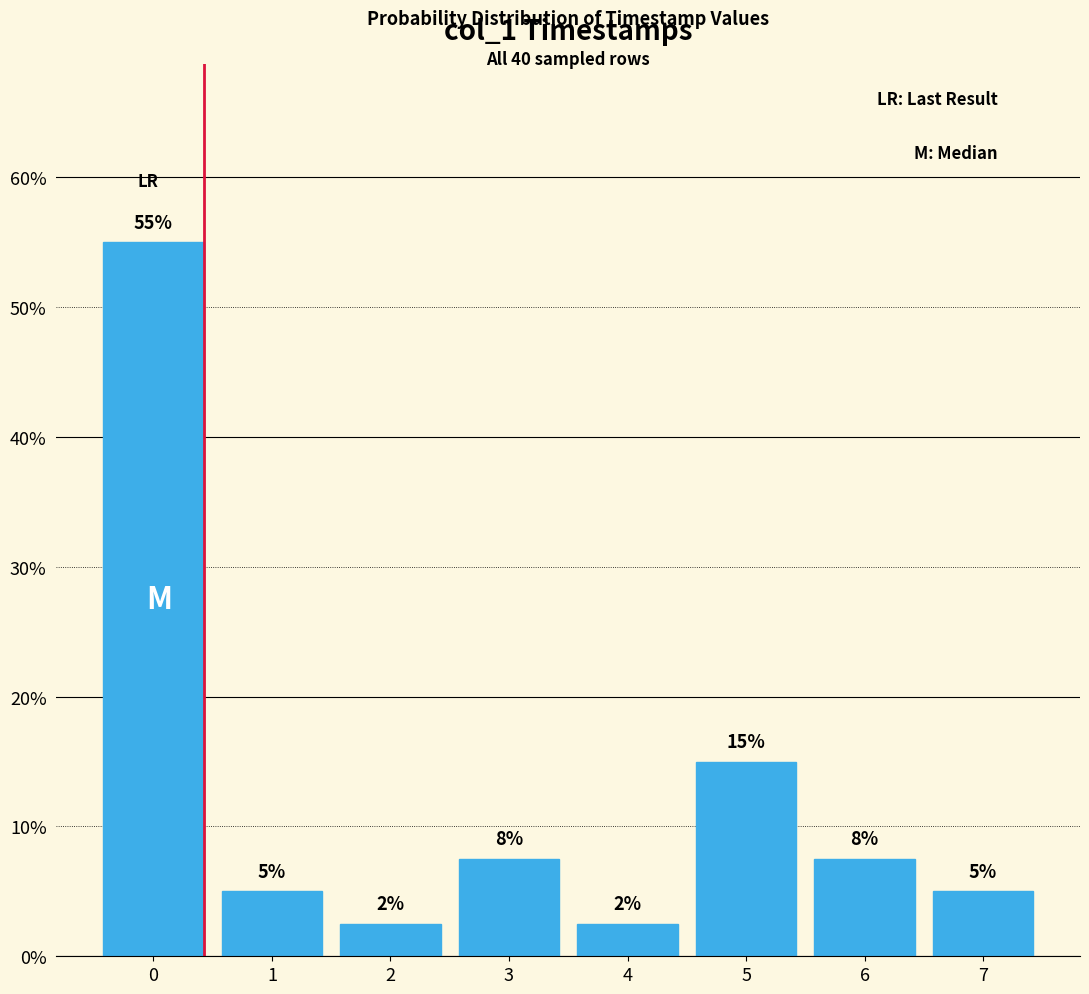

What is the greatest value displayed?

55.0